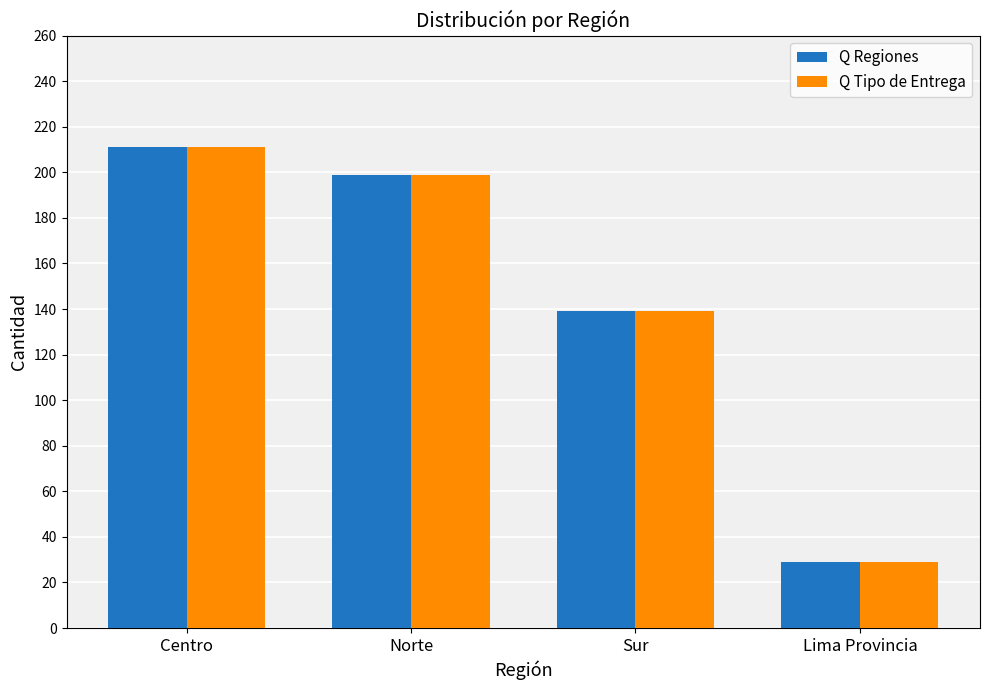

Rank the categories by Q Tipo de Entrega value from lowest to highest.

Lima Provincia, Sur, Norte, Centro